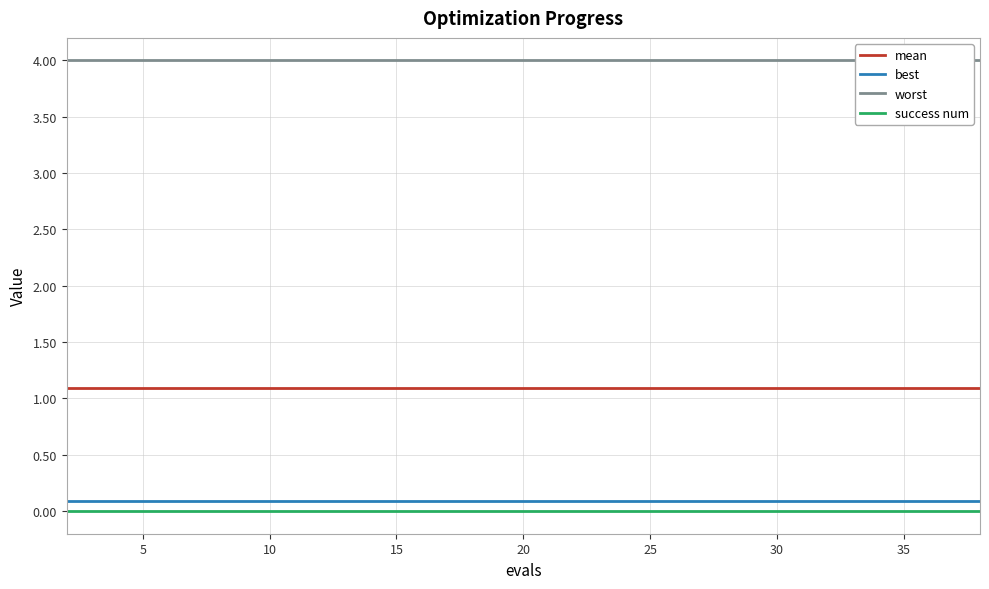

True or false: best and mean intersect in this chart.

False